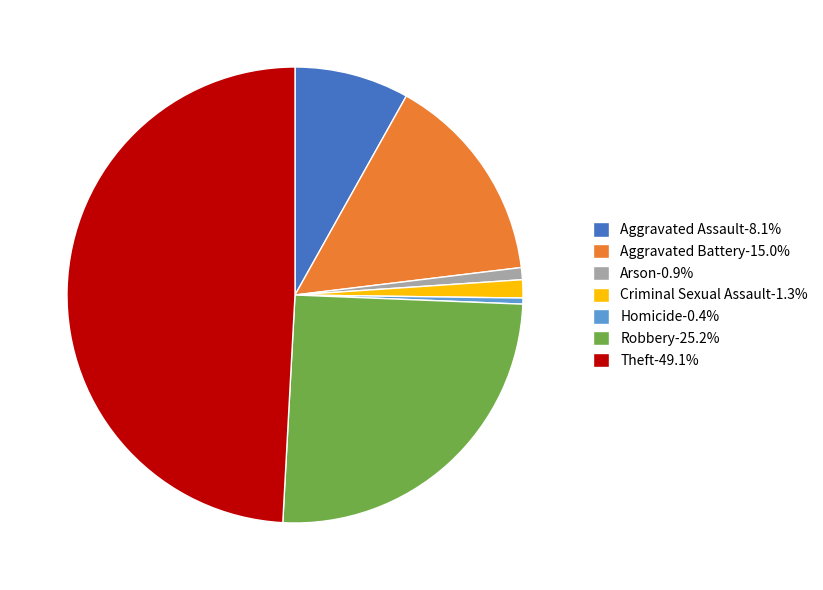

Is the sum of Homicide-0.4% and Aggravated Battery-15.0% greater than half?

No